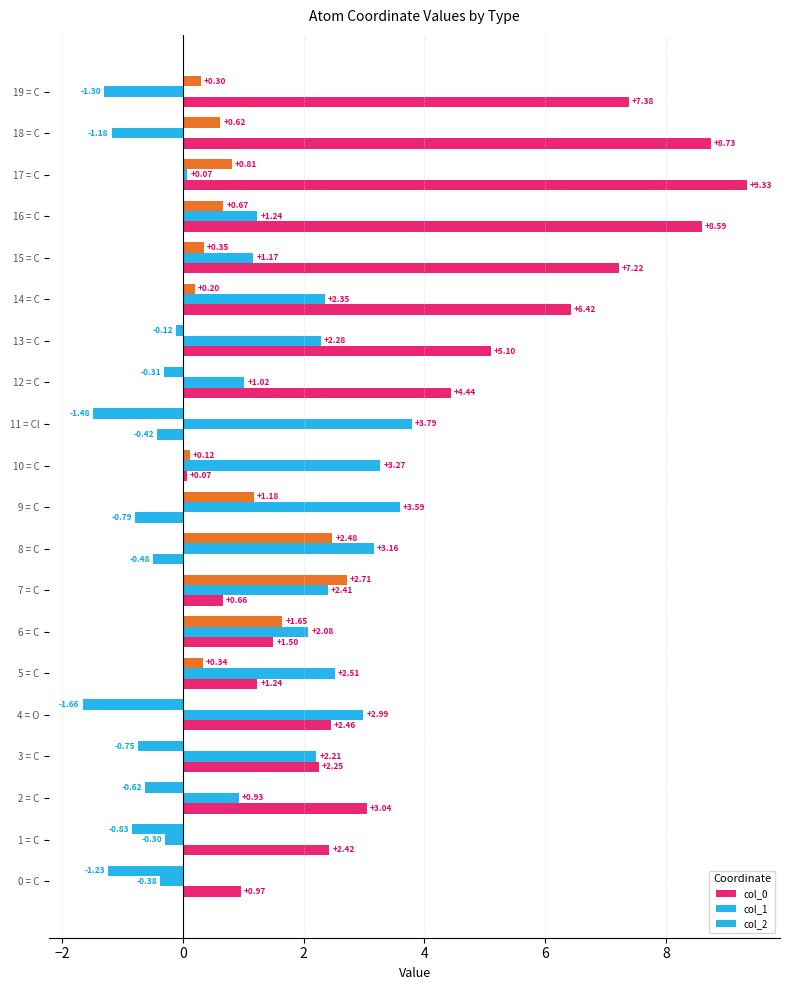

What is the difference between the maximum and minimum values in the col_2 series?

4.4